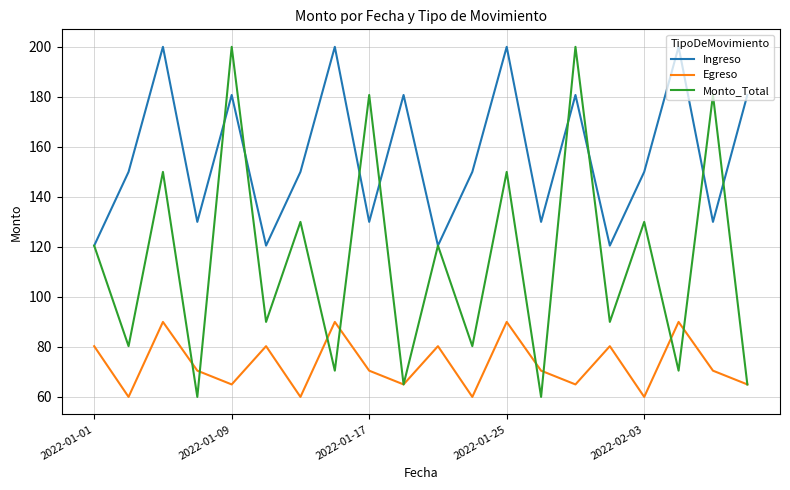

Which series has the largest range (max minus min)?

Monto_Total